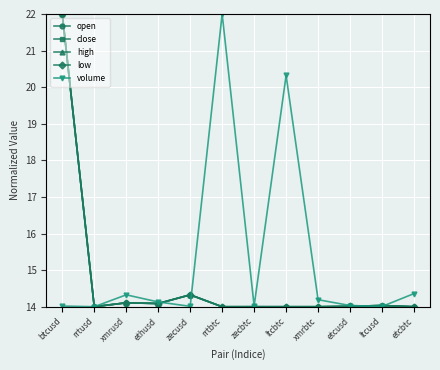

Is it true that volume equals 29.1 at ltcbtc?

False